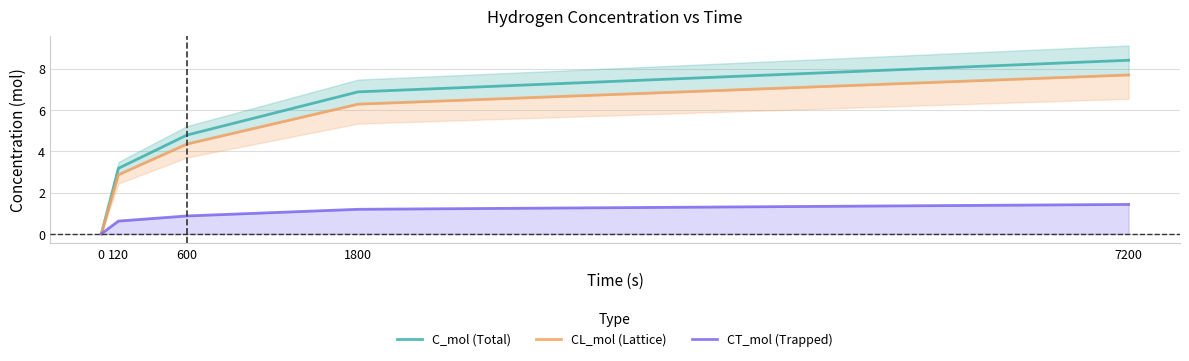

How many lines are shown in the chart?

3